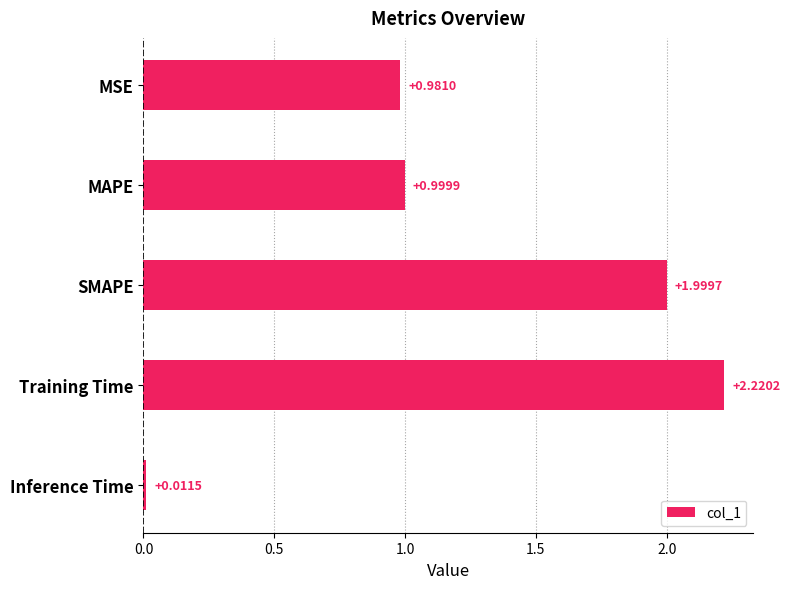

Rank the categories by value from lowest to highest.

Inference Time, MSE, MAPE, SMAPE, Training Time